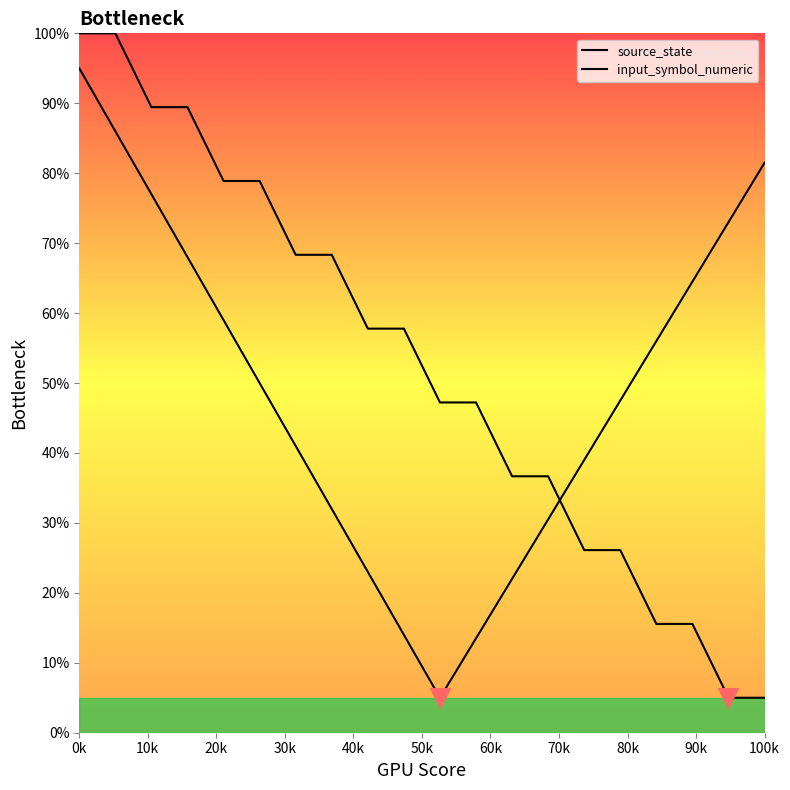

Which series has the largest total across all categories?

source_state